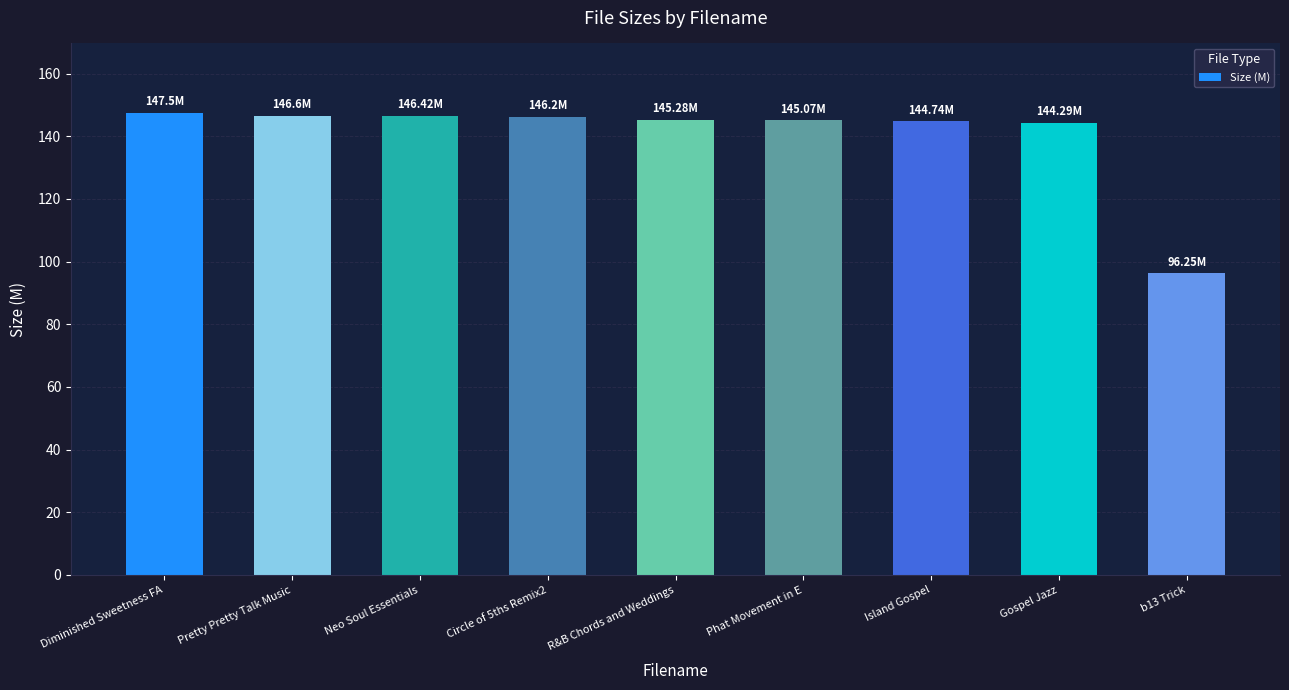

What is the label of the 8th bar from the left?

Gospel Jazz